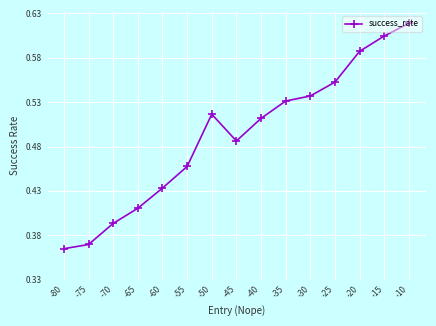

What is the maximum value shown in the chart?

0.6